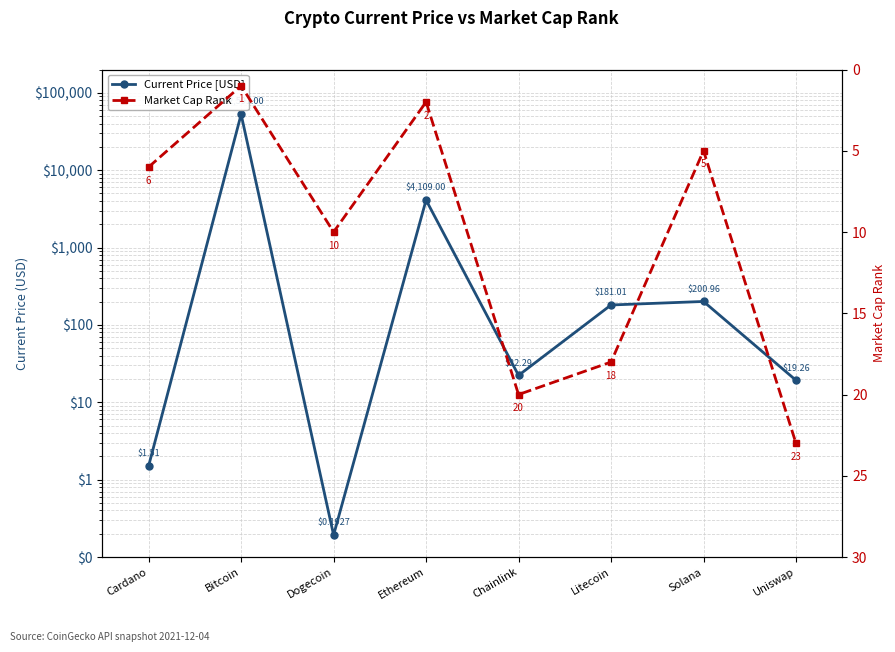

At Litecoin, list the series in order from largest to smallest.

Current Price [USD], Market Cap Rank